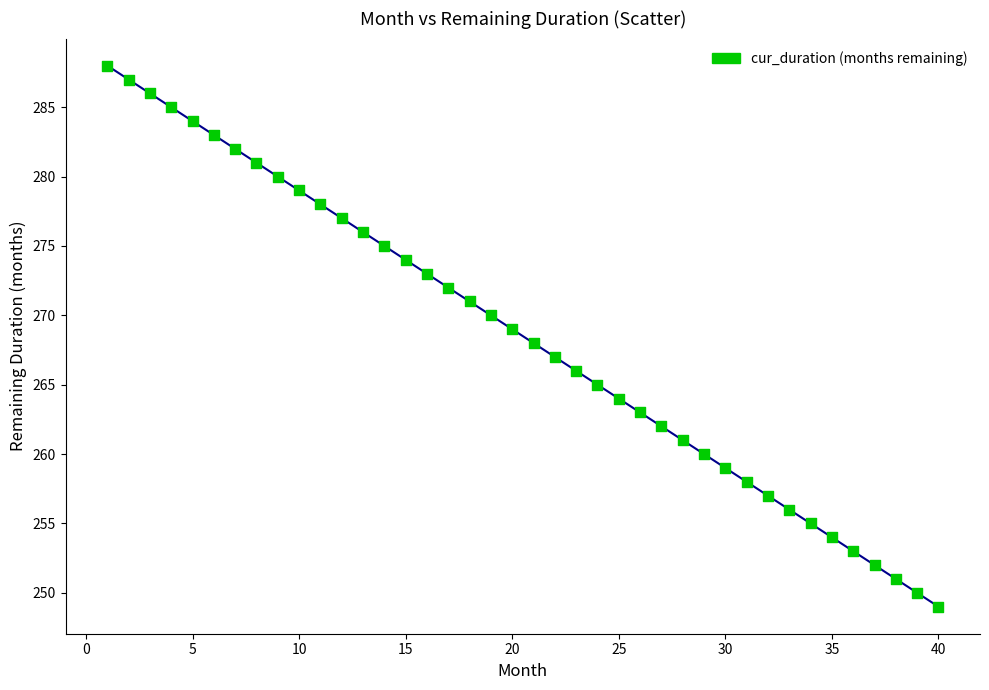

What is the range of Y values (max minus min)?

39